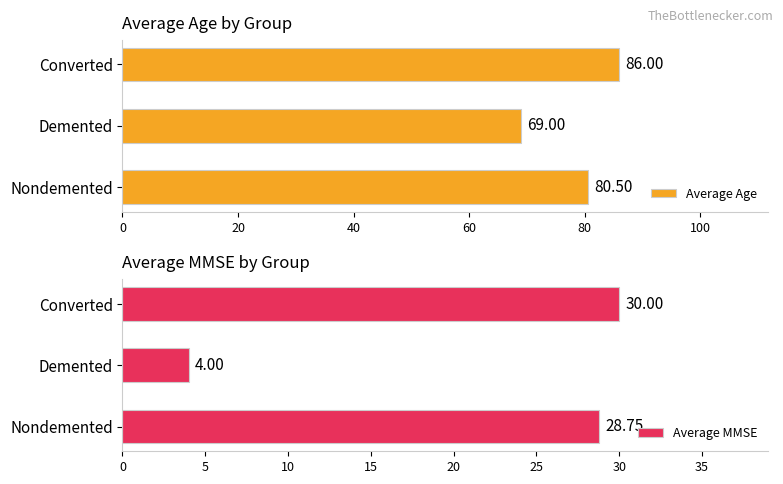

What value does the Average MMSE series have at Nondemented?

28.8